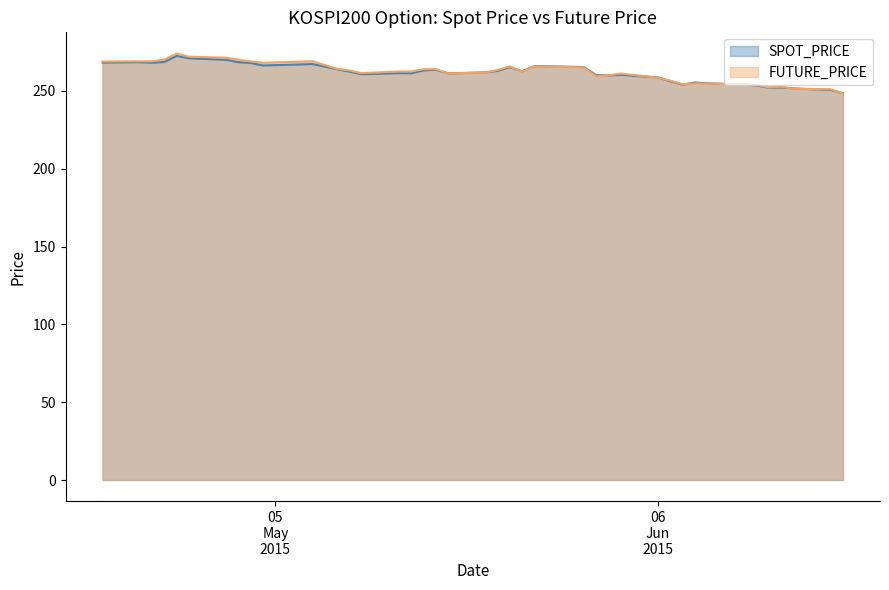

Is the value of FUTURE_PRICE at 2015-04-29 greater than the value of SPOT_PRICE at 2015-05-22?

Yes